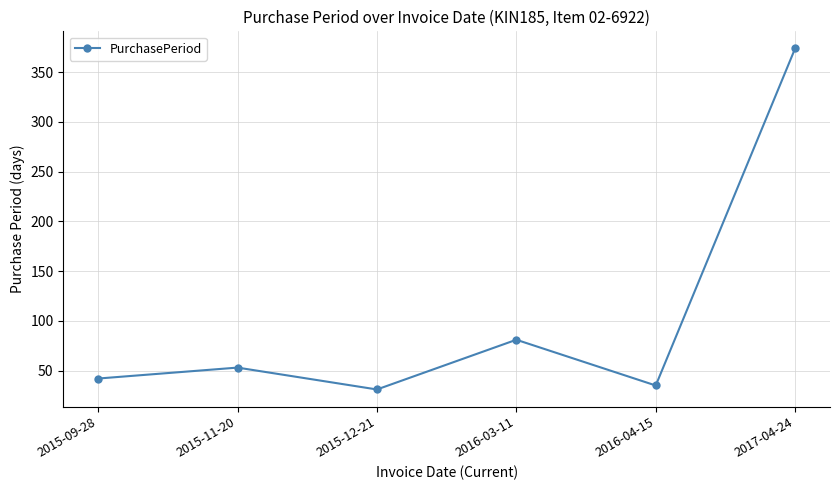

What is the label of the 6th point from the right?

2015-09-28